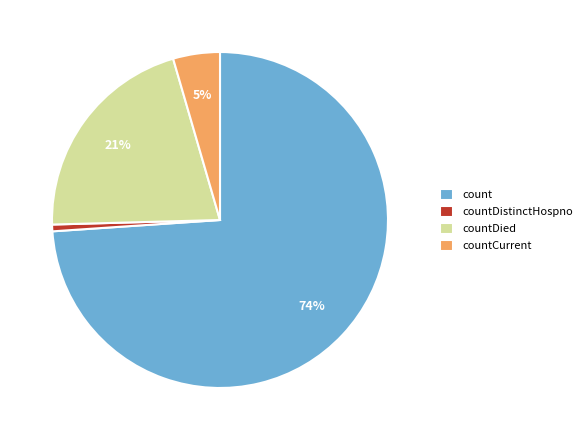

True or false: countCurrent accounts for 5% of the total.

True